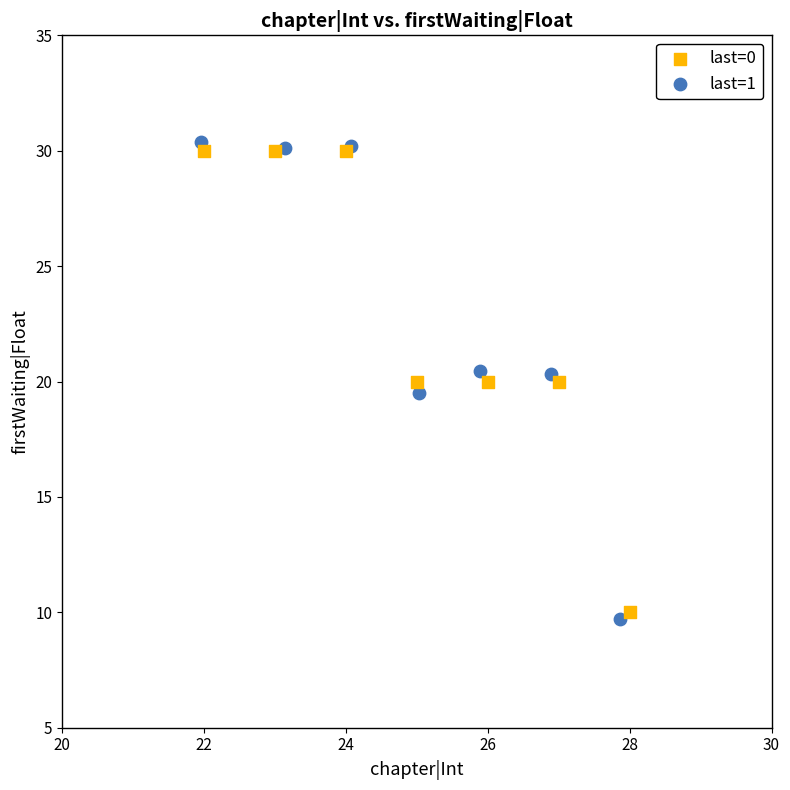

Which series contains the lowest Y value?

last=1